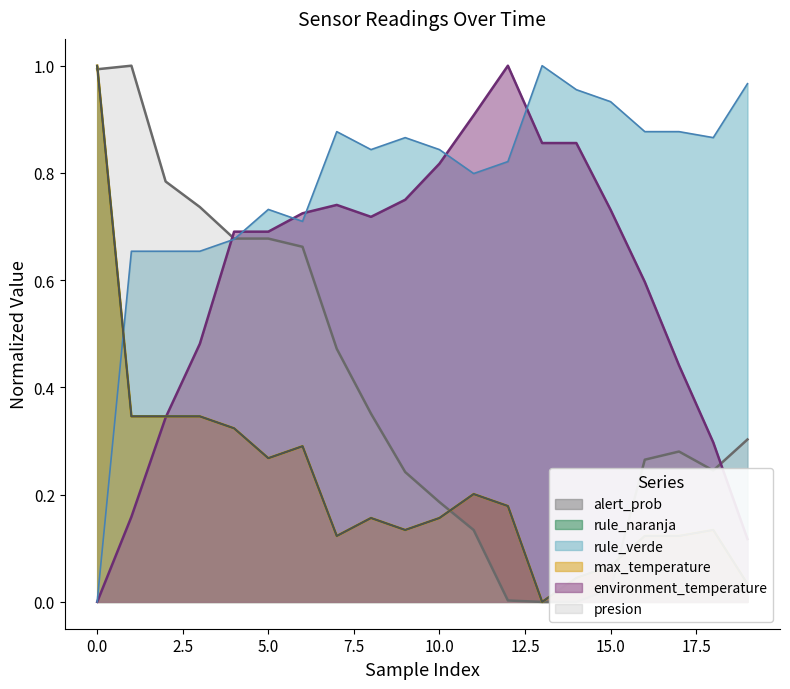

In max_temperature, how many points are lower than both neighbors (excluding endpoints)?

4